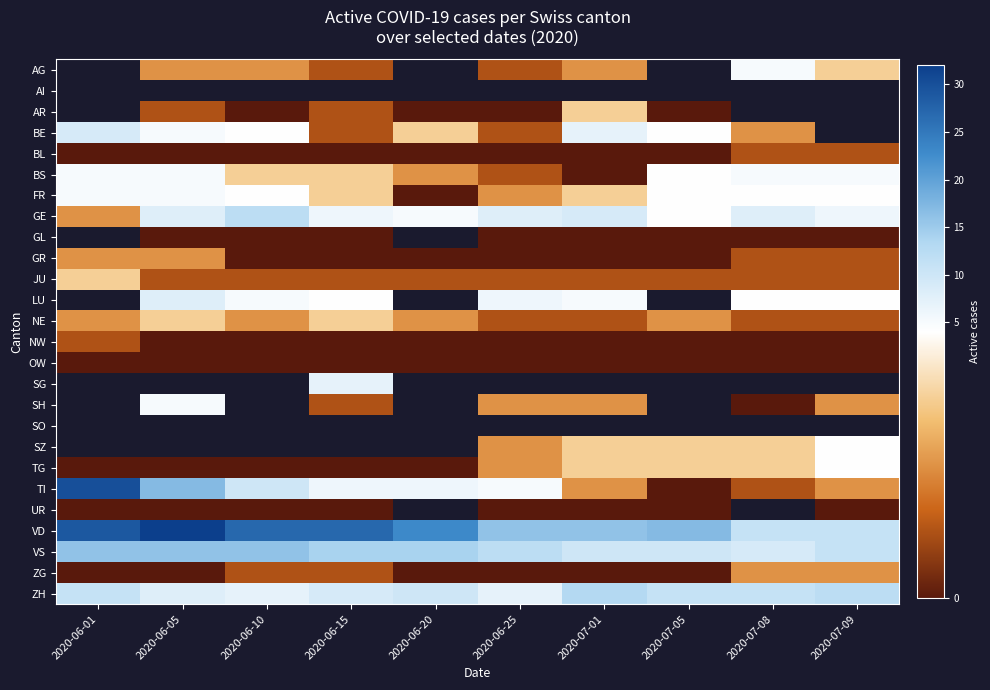

Which has a higher value, 2020-06-15 or 2020-07-01?

2020-07-01